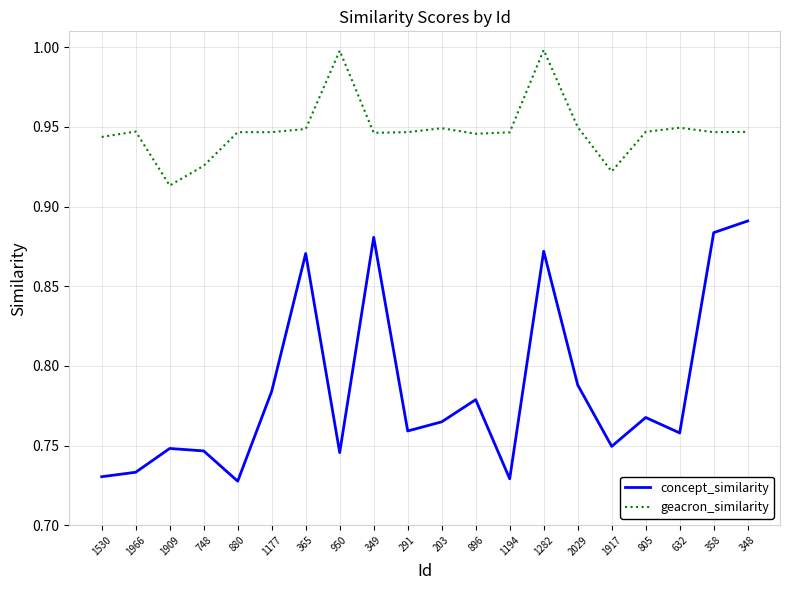

The value of geacron_similarity at 291 is 0.4. True or false?

False